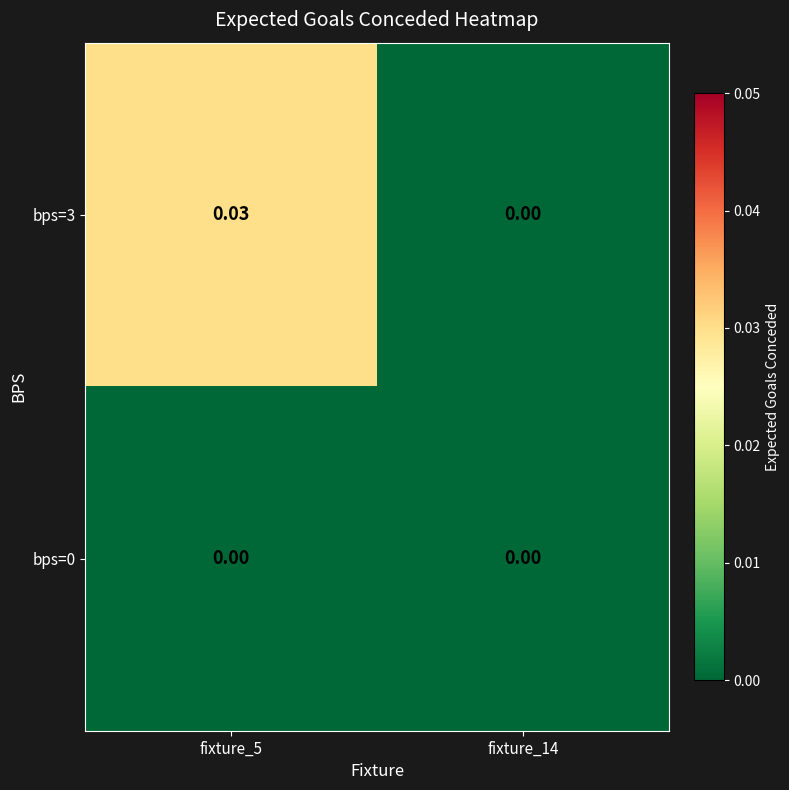

Rank the series by their average value, from highest to lowest.

bps=3, bps=0